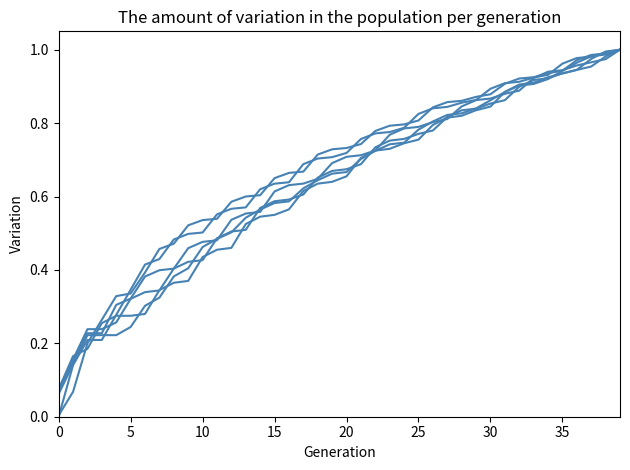

Reading right to left, list all the values displayed in this chart.

col_3: 1.0	1.0	1.0	0.9	0.9	0.9	0.9	0.9	0.9	0.8	0.8	0.8	0.8	0.8	0.8	0.7	0.7	0.7	0.7	0.7	0.6	0.6	0.6	0.6	0.6	0.5	0.5	0.5	0.5	0.4	0.4	0.4	0.3	0.3	0.3	0.3	0.3	0.2	0.2	0.1
col_2: 1.0	1.0	1.0	0.9	0.9	0.9	0.9	0.9	0.9	0.9	0.8	0.8	0.8	0.8	0.8	0.8	0.8	0.7	0.7	0.7	0.7	0.7	0.6	0.6	0.6	0.6	0.5	0.5	0.5	0.4	0.4	0.4	0.3	0.3	0.3	0.3	0.2	0.2	0.2	0.1
col_1: 1.0	1.0	1.0	1.0	0.9	0.9	0.9	0.9	0.9	0.9	0.9	0.8	0.8	0.8	0.8	0.8	0.8	0.7	0.7	0.7	0.7	0.6	0.6	0.6	0.6	0.6	0.6	0.5	0.5	0.5	0.5	0.4	0.4	0.4	0.3	0.3	0.2	0.2	0.2	0.1
col_4: 1.0	1.0	1.0	1.0	0.9	0.9	0.9	0.9	0.9	0.9	0.8	0.8	0.8	0.8	0.8	0.7	0.7	0.7	0.7	0.7	0.7	0.6	0.6	0.6	0.6	0.6	0.5	0.5	0.5	0.5	0.4	0.4	0.3	0.3	0.2	0.2	0.2	0.2	0.1	0.1
col_18: 1.0	1.0	1.0	1.0	1.0	0.9	0.9	0.9	0.9	0.9	0.9	0.9	0.8	0.8	0.8	0.8	0.8	0.8	0.8	0.7	0.7	0.7	0.7	0.6	0.6	0.6	0.6	0.6	0.6	0.5	0.5	0.5	0.4	0.4	0.3	0.3	0.2	0.2	0.1	0.0
col_17: 1.0	1.0	1.0	1.0	0.9	0.9	0.9	0.9	0.9	0.9	0.9	0.9	0.9	0.8	0.8	0.8	0.8	0.8	0.7	0.7	0.7	0.7	0.7	0.7	0.7	0.6	0.6	0.6	0.5	0.5	0.5	0.5	0.5	0.4	0.3	0.3	0.3	0.2	0.1	0.0